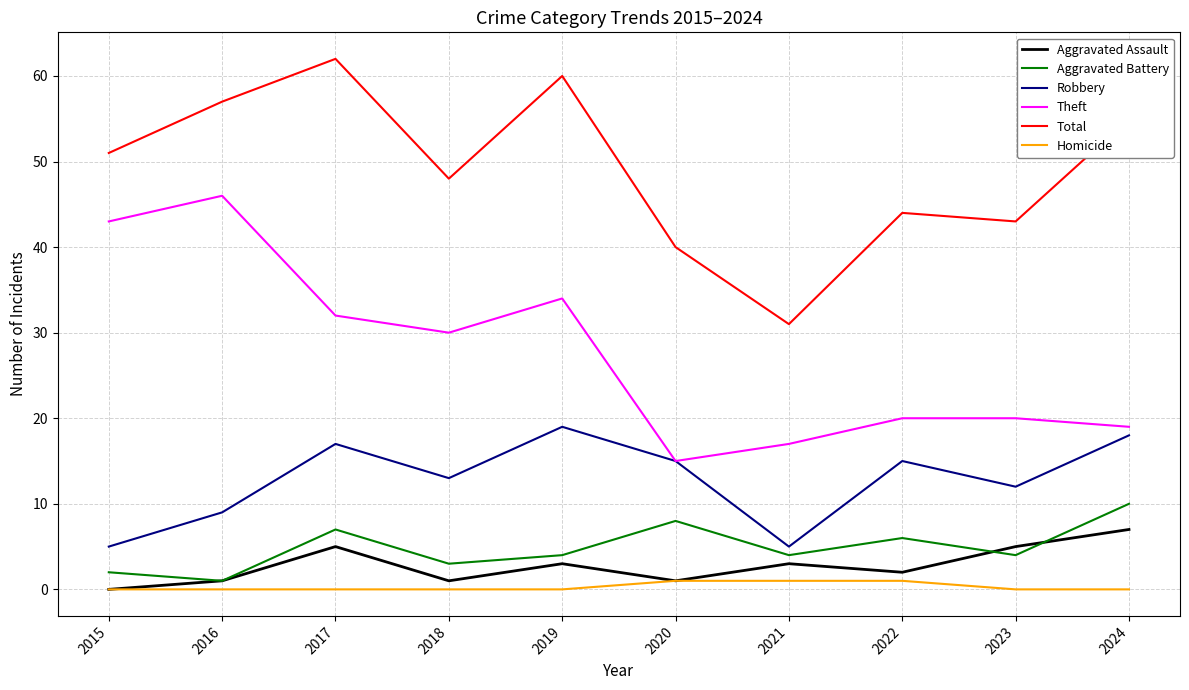

The Robbery series shows 9 at 2017. True or false?

False